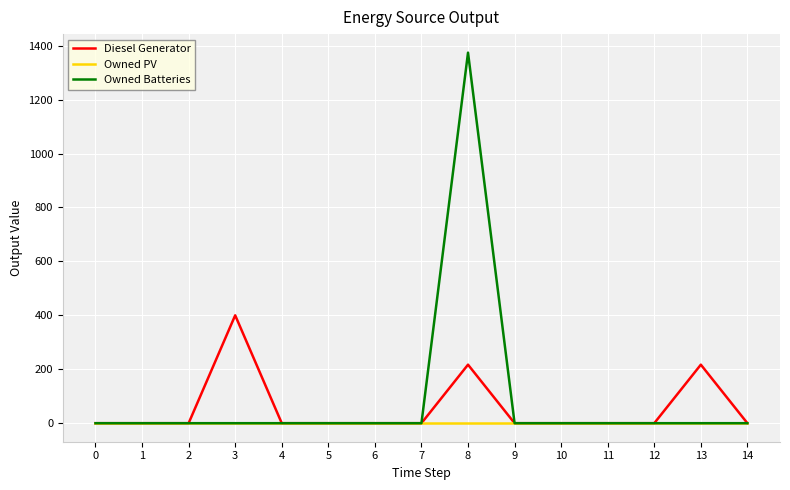

What is the average value of the Owned Batteries series?

92